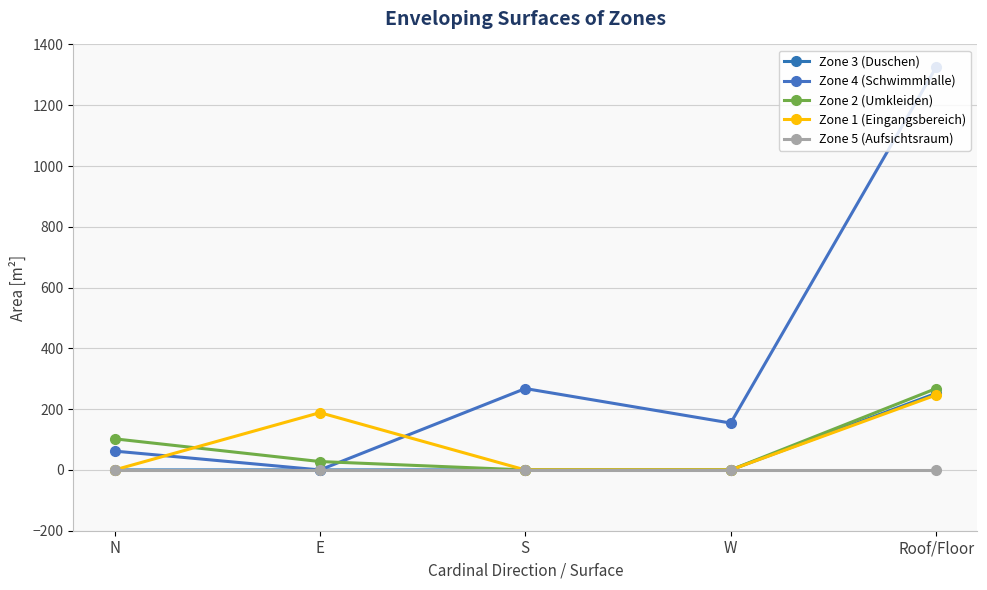

What is the sum of all Zone 3 (Duschen) values?

252.0